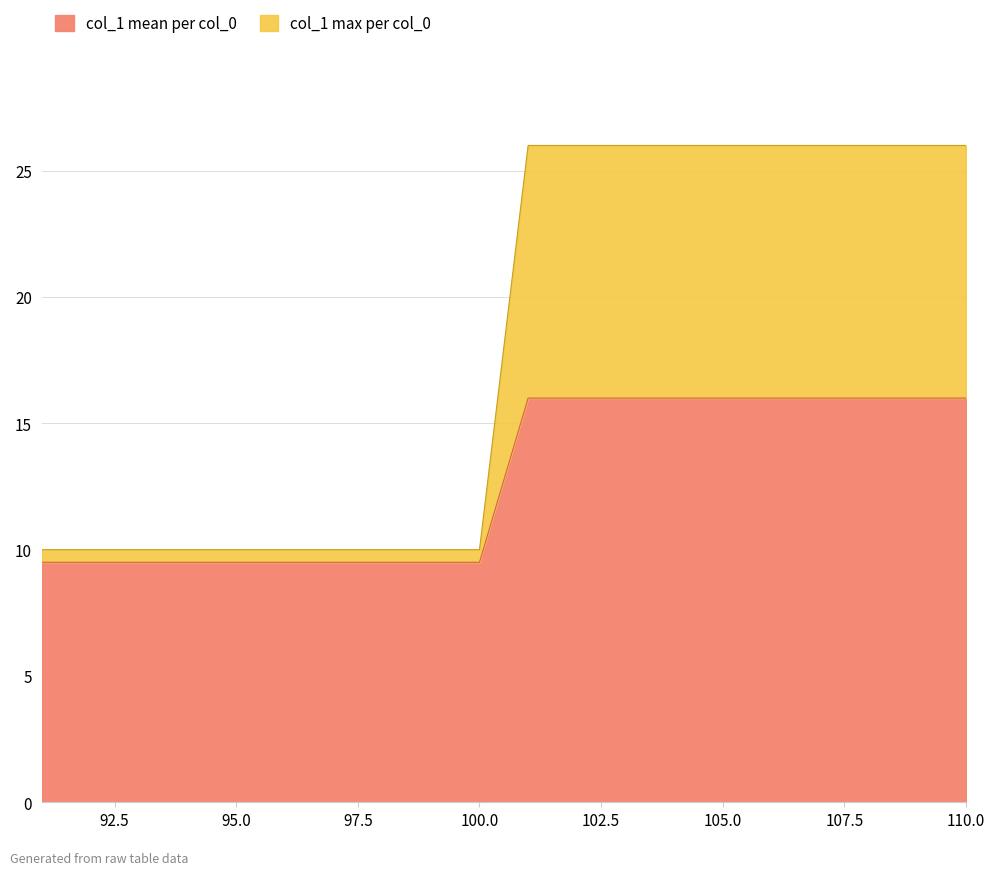

What is the spread (max minus min) of values at 108?

10.0